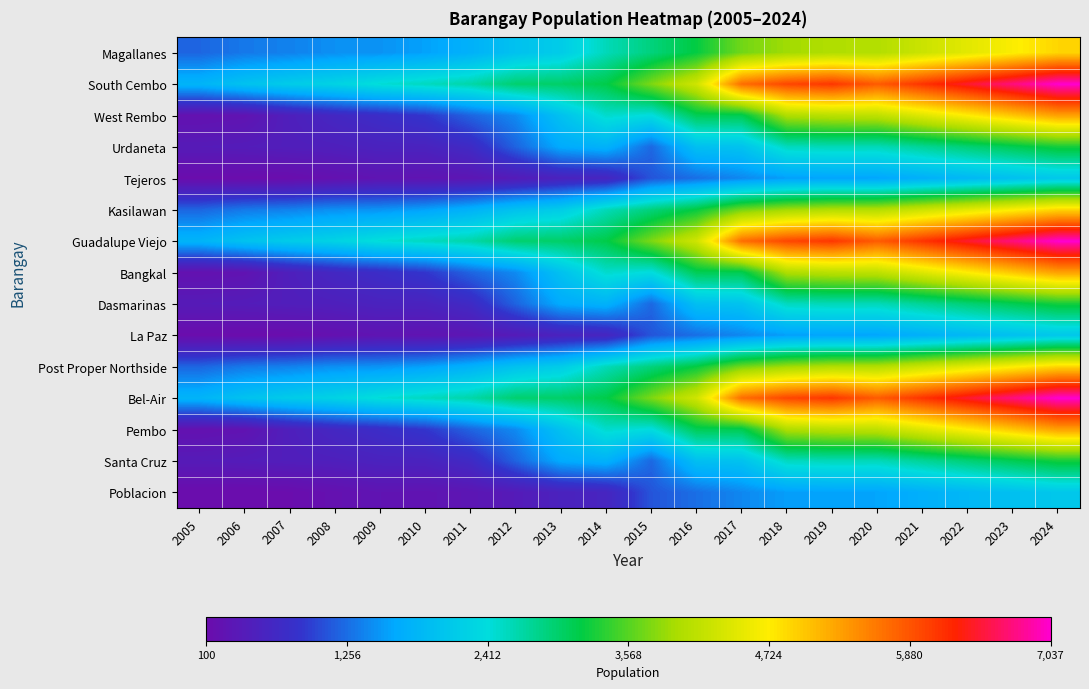

At how many categories does at least one series exceed 998?

20